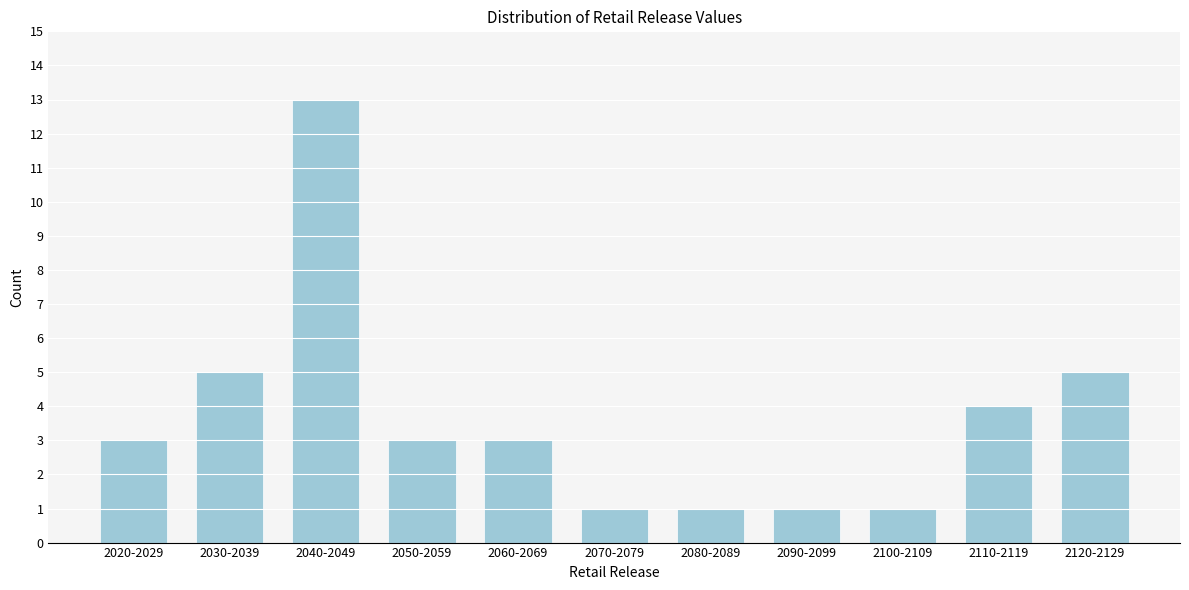

Reading left to right, extract all data points from this chart.

2020-2029=3	2030-2039=5	2040-2049=13	2050-2059=3	2060-2069=3	2070-2079=1	2080-2089=1	2090-2099=1	2100-2109=1	2110-2119=4	2120-2129=5